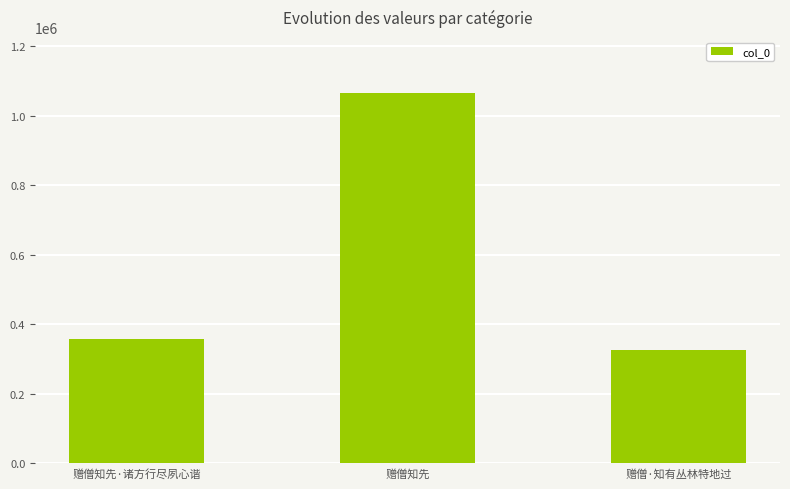

What is the difference between the maximum and second lowest values?

709448